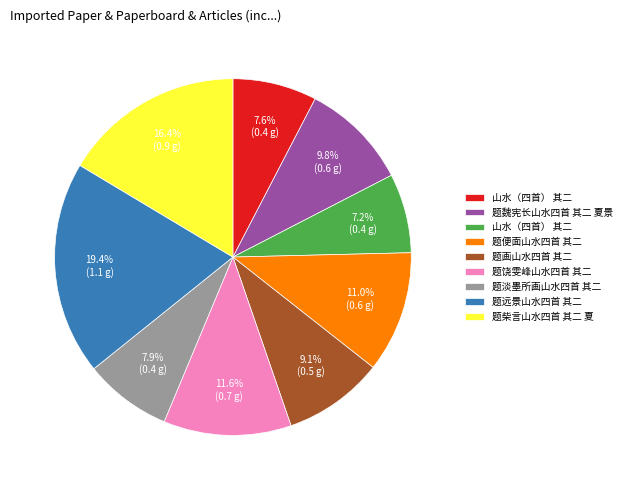

Is there any slice that represents more than half of the pie?

No